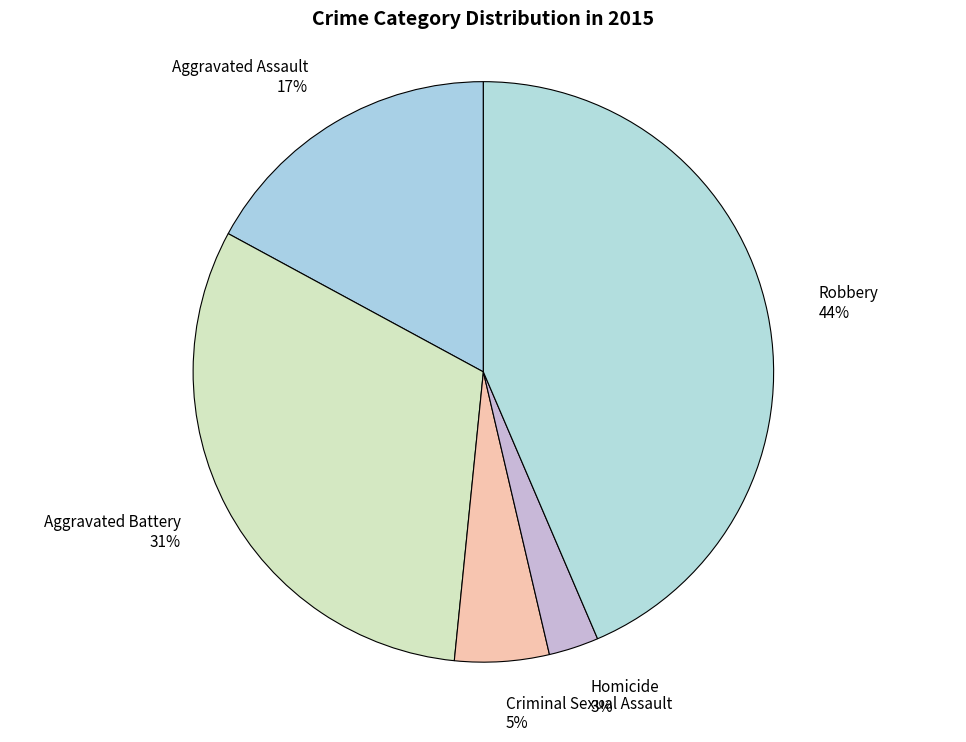

To the nearest percent, what percentage of the pie is Aggravated Assault?

17%